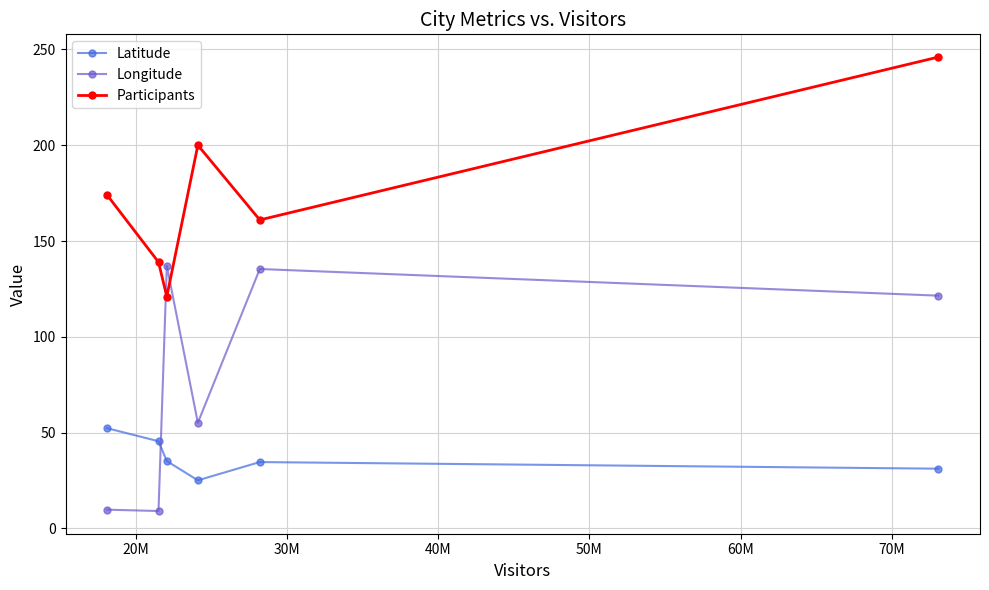

What are all the series names shown in the legend?

Latitude, Longitude, Participants